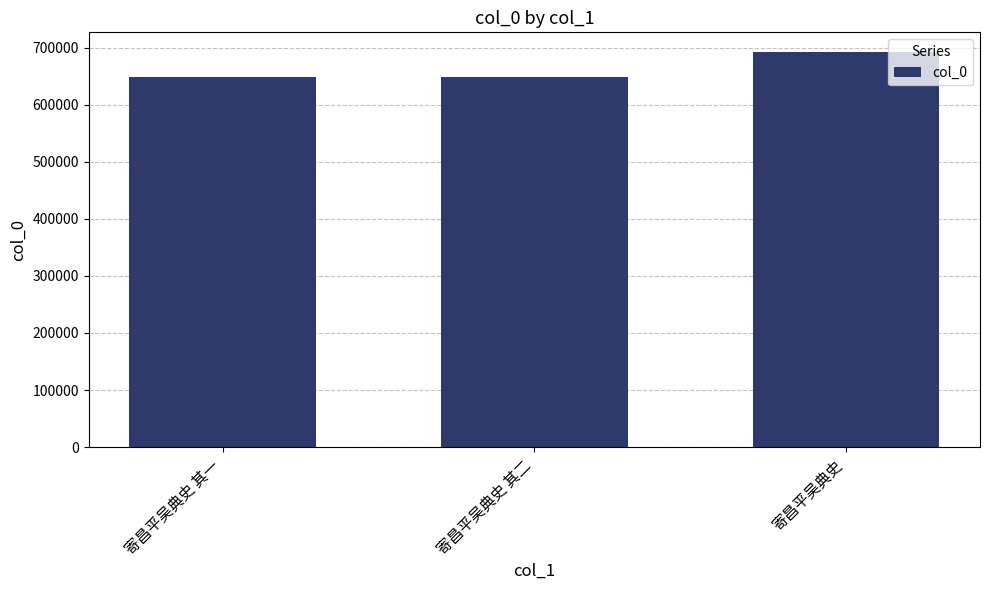

Does the chart contain any negative values?

No